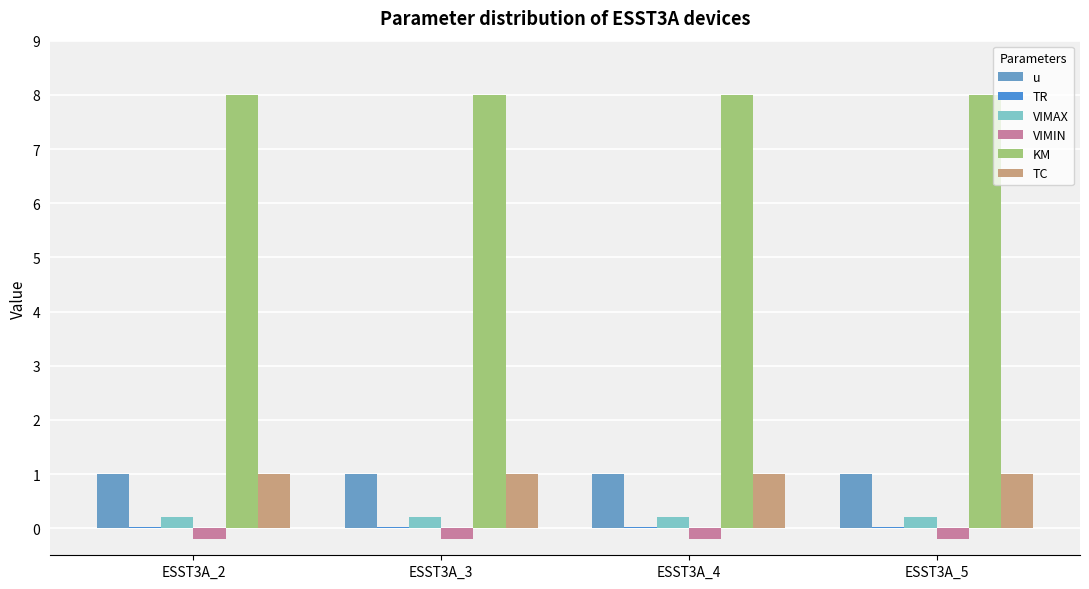

Which category has the highest value in the u series?

ESST3A_2